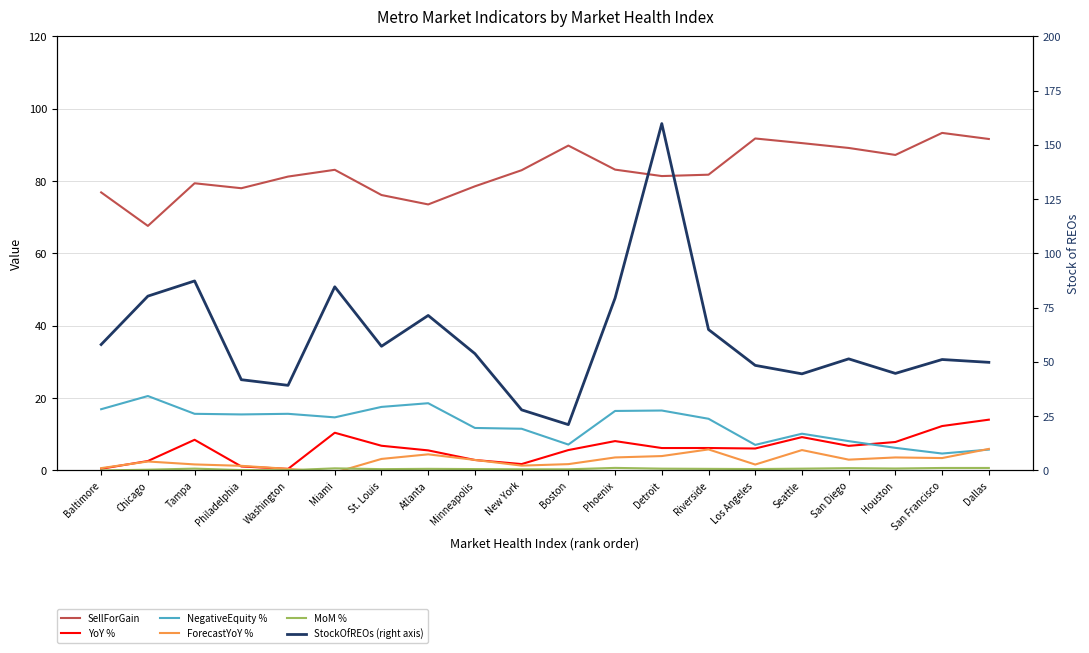

How many data points in SellForGain are less than 82?

10